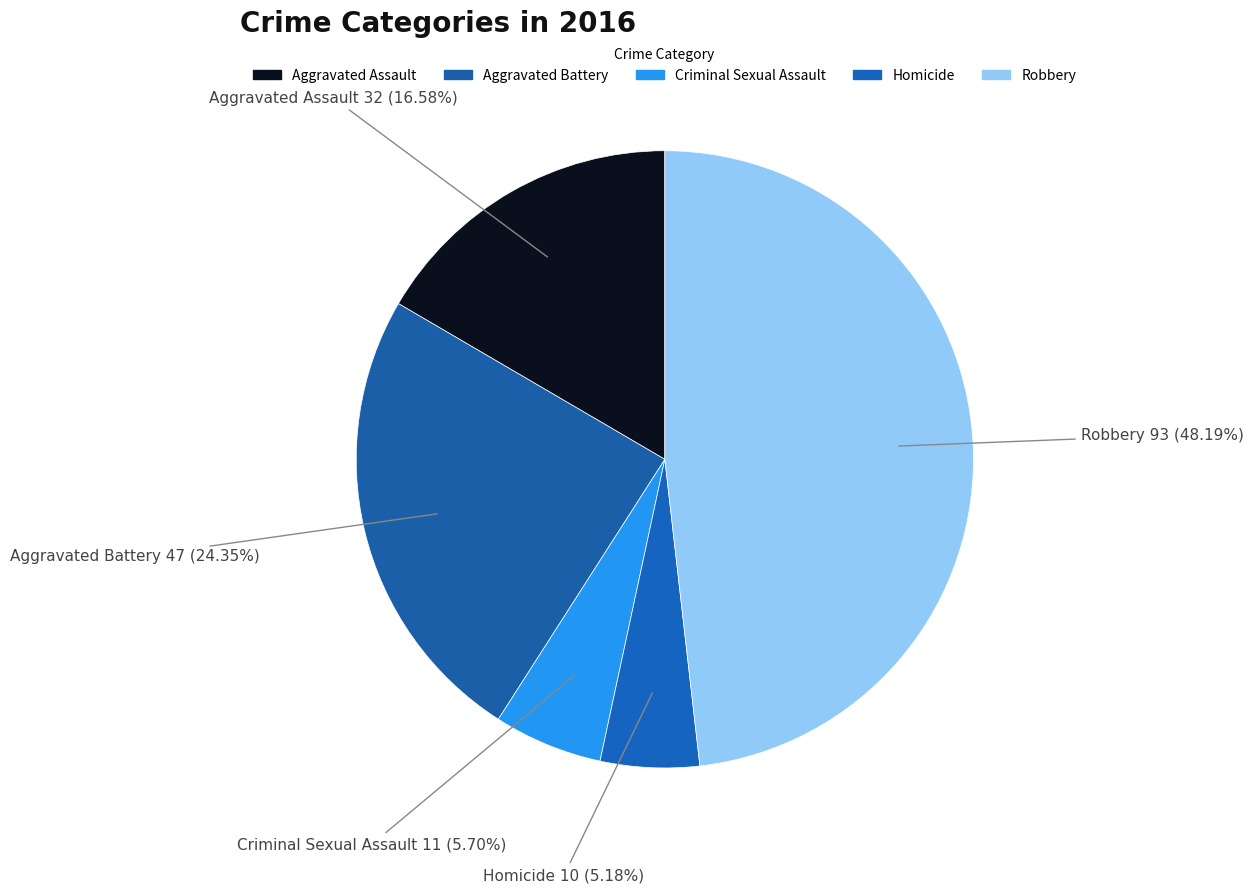

Is it true that Aggravated Battery is 33% of the pie?

False